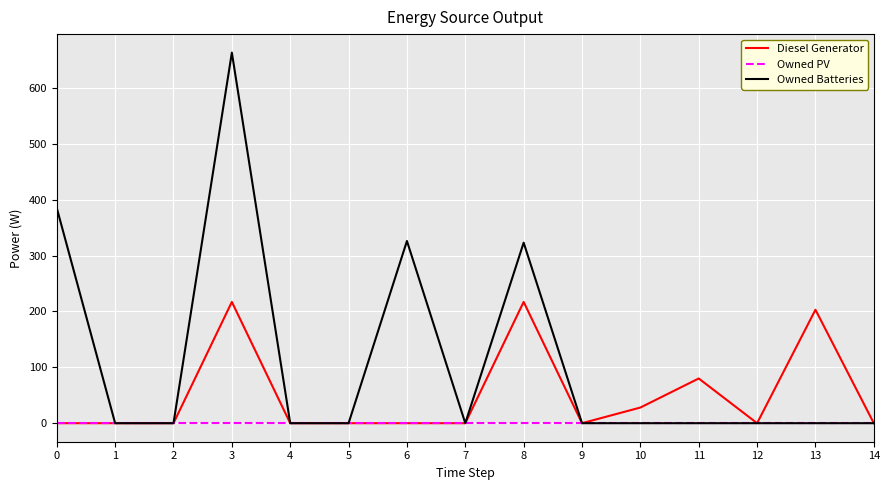

Which series has the largest total across all categories?

Owned Batteries